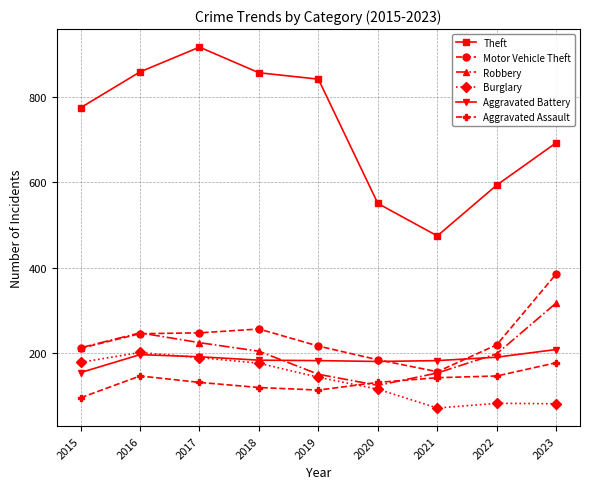

True or false: Theft and Burglary cross at least once.

False